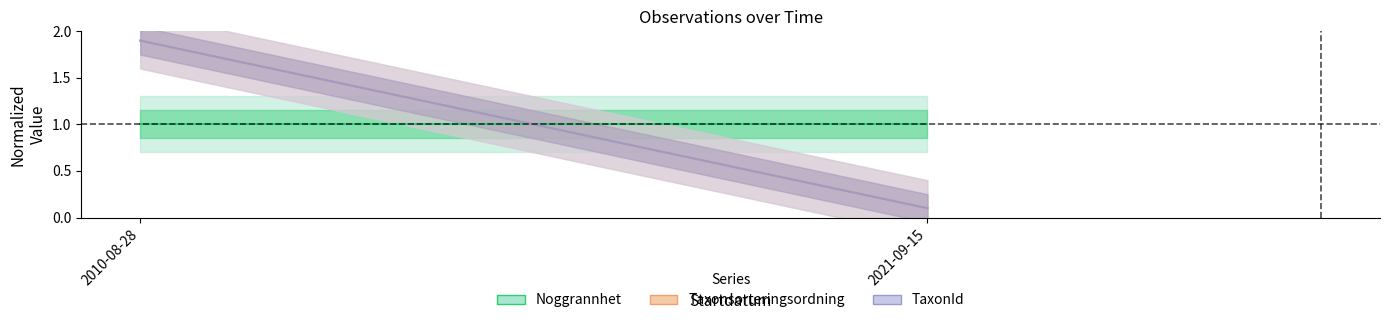

At 2010-08-28, list the series in order from smallest to largest.

Noggrannhet, Taxonsorteringsordning, TaxonId